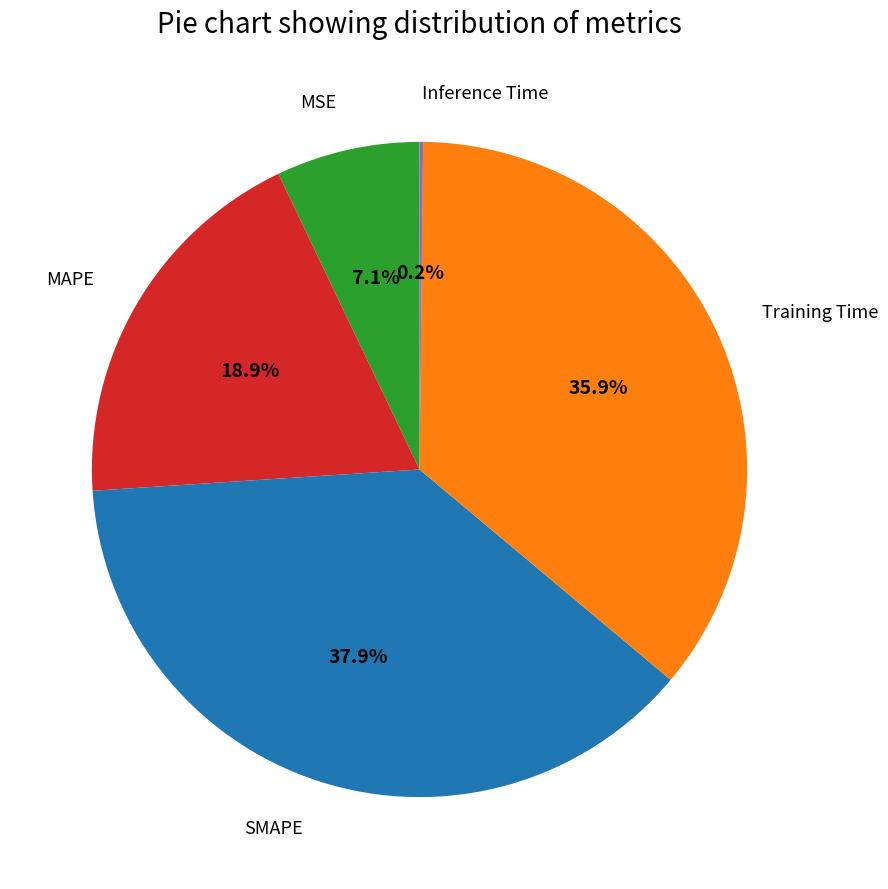

Approximately how many times larger is the value at SMAPE compared to Training Time?

1.1